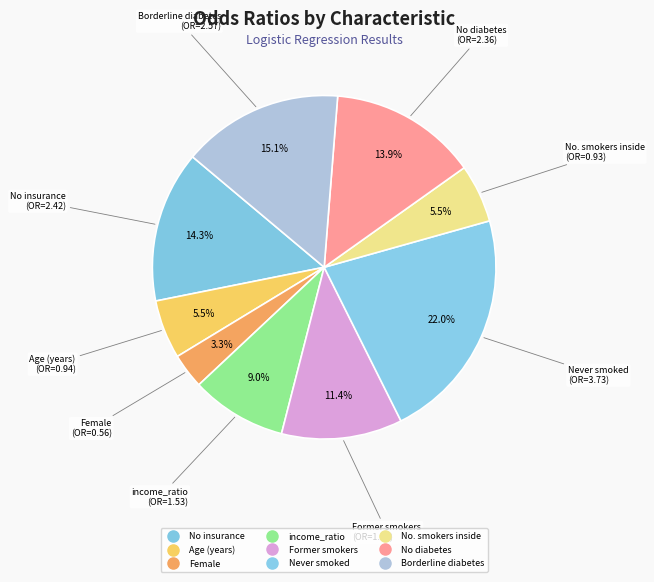

To the nearest percent, what is the combined percentage of Former smokers and Age (years)?

17%